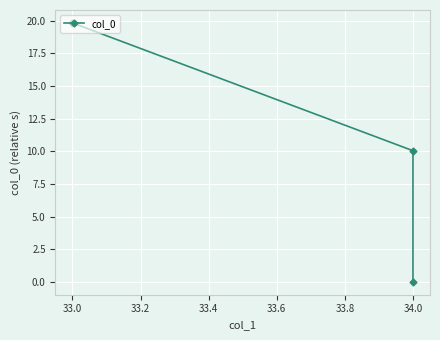

What is the average value?

10.0